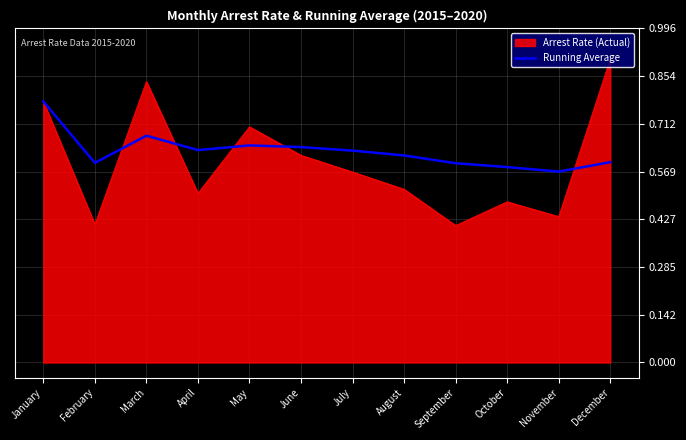

Which label corresponds to the largest value in the chart?

December